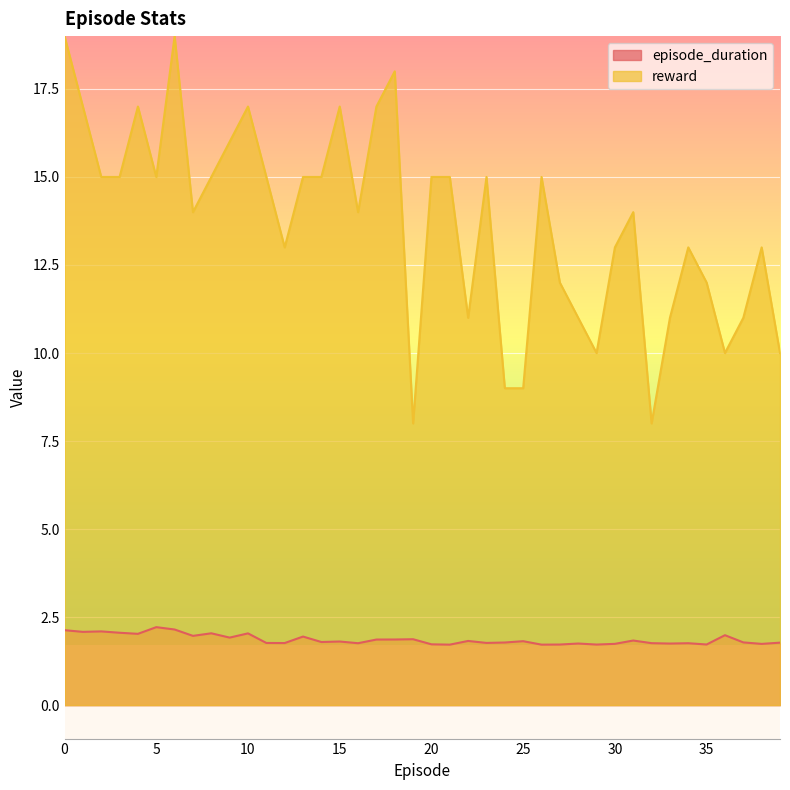

What value does the reward series have at 26?

15.0